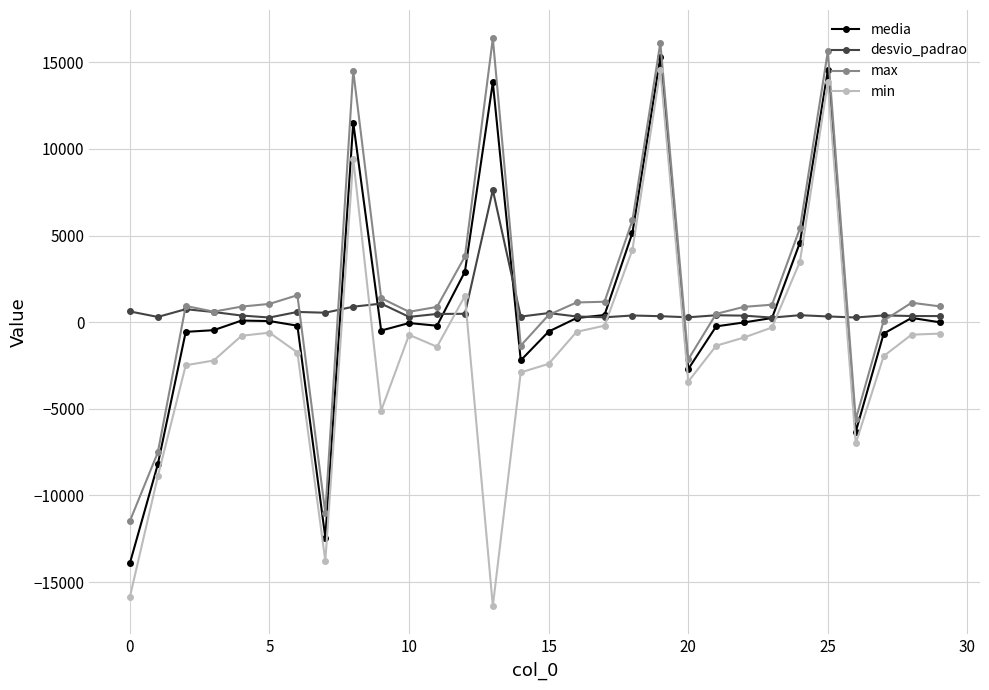

True or false: max and min intersect in this chart.

False